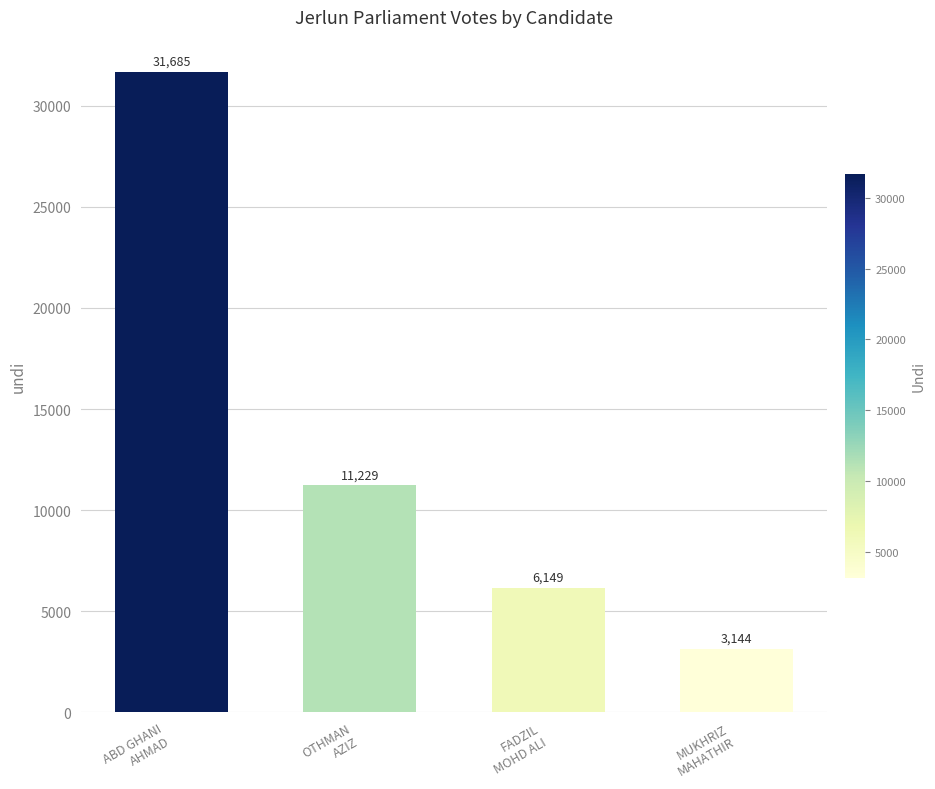

Which category has the lowest value across all series?

MUKHRIZ
MAHATHIR